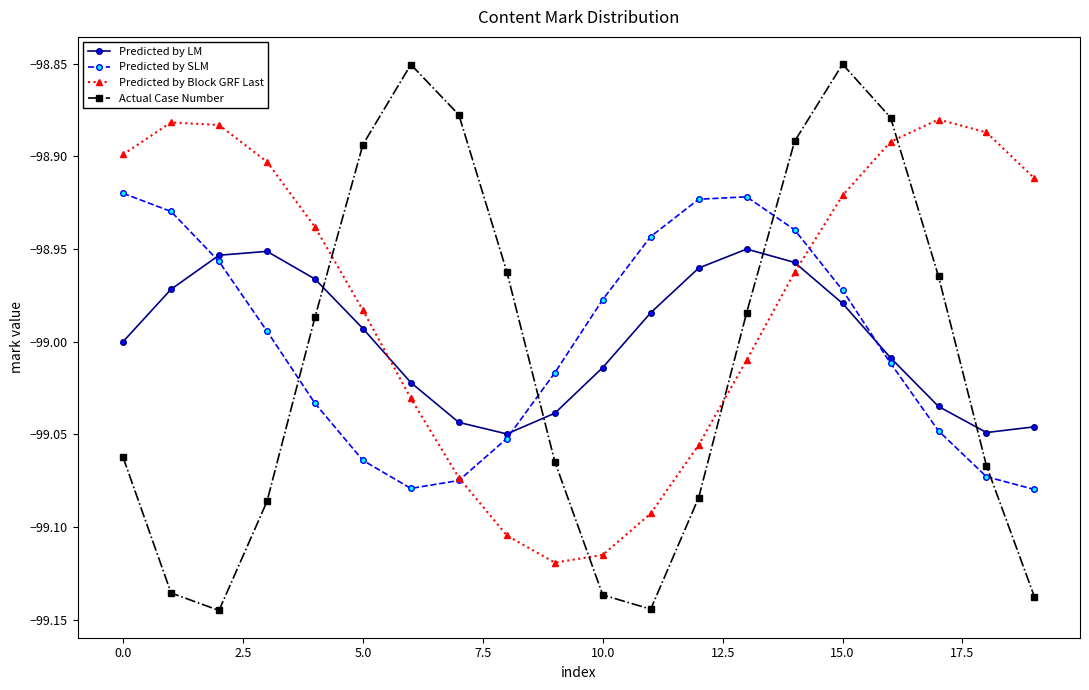

Which series has the largest total across all categories?

Predicted by Block GRF Last